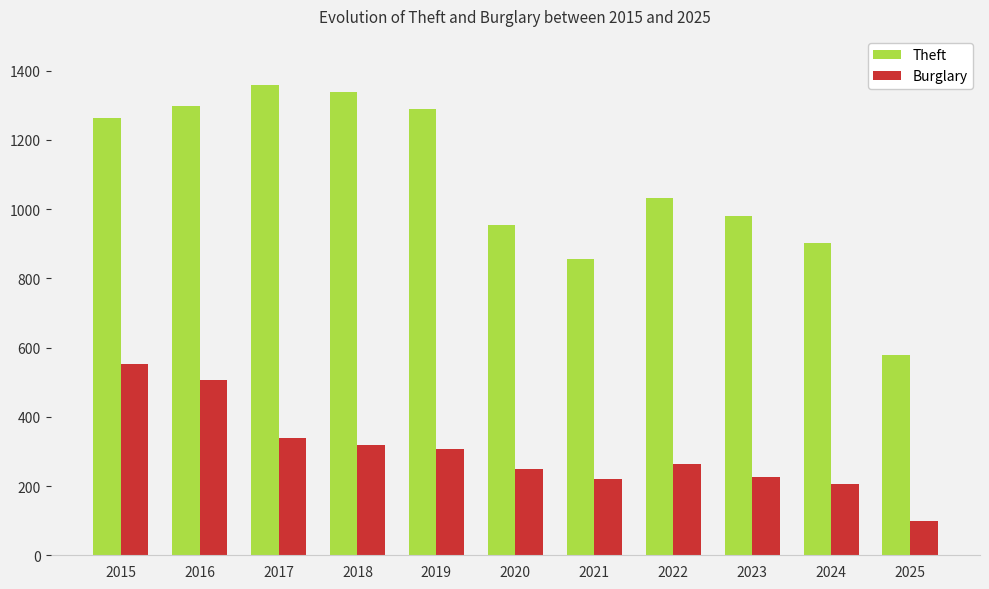

Between 2016 and 2022, which series saw the biggest shift?

Theft